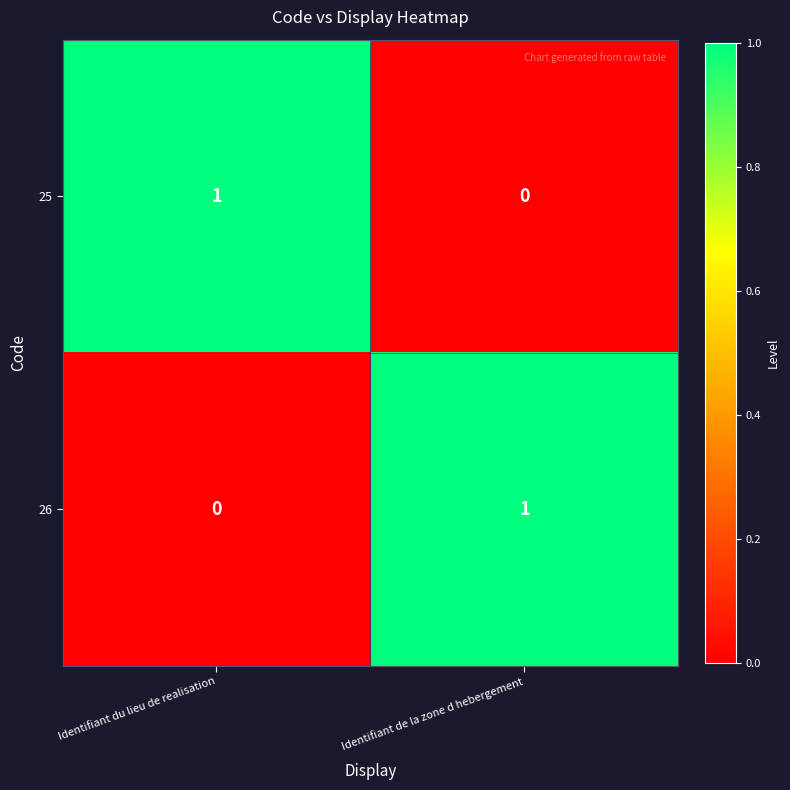

The 26 series shows 2 at Identifiant de la zone d hebergement. True or false?

False